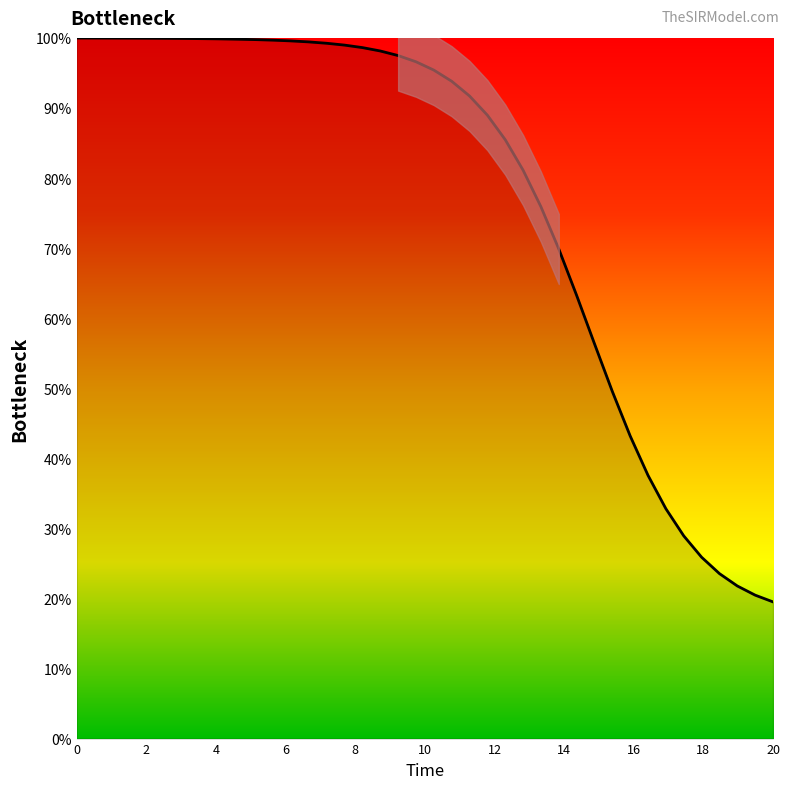

How many categories are shown in the chart?

40